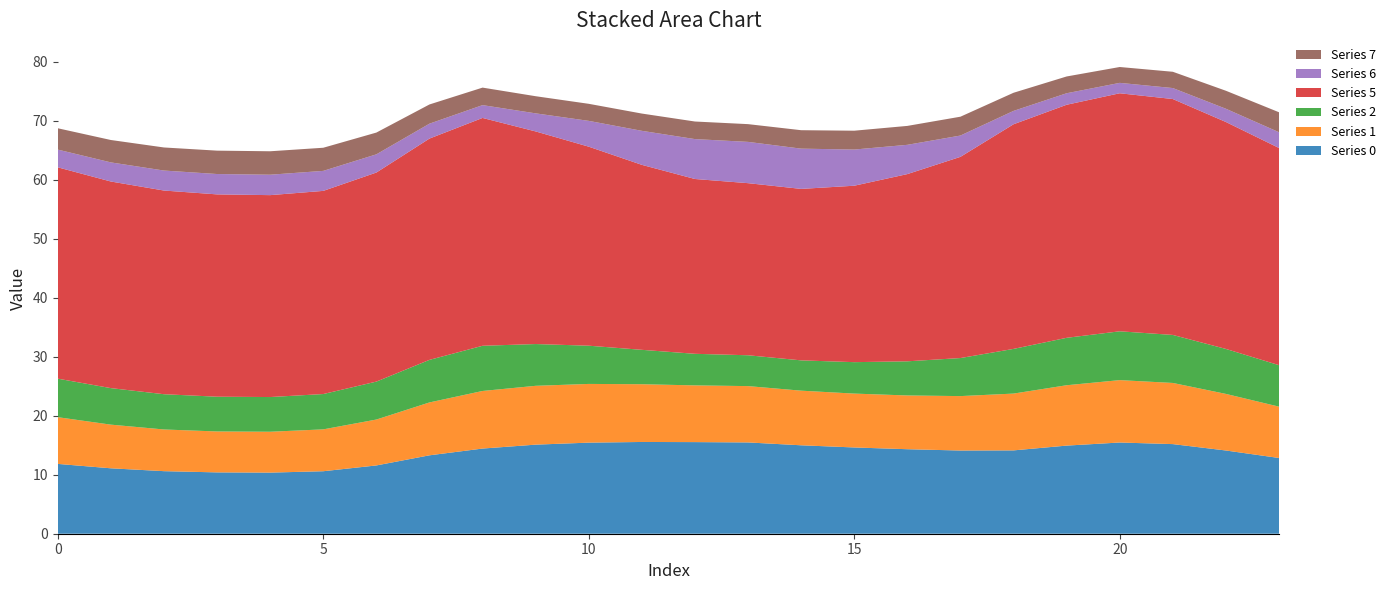

Reading right to left, transcribe all the data shown in this chart.

Series 0: 23=12.8	22=14.1	21=15.2	20=15.5	19=14.9	18=14.1	17=14.1	16=14.3	15=14.6	14=15.0	13=15.5	12=15.5	11=15.5	10=15.4	9=15.1	8=14.4	7=13.3	6=11.6	5=10.6	4=10.4	3=10.4	2=10.6	1=11.1	0=11.8
Series 1: 23=8.7	22=9.6	21=10.4	20=10.6	19=10.2	18=9.6	17=9.2	16=9.1	15=9.1	14=9.3	13=9.5	12=9.6	11=9.8	10=9.9	9=10.0	8=9.8	7=9.0	6=7.8	5=7.1	4=6.9	3=6.9	2=7.1	1=7.4	0=7.9
Series 2: 23=7.0	22=7.6	21=8.1	20=8.3	19=8.0	18=7.6	17=6.4	16=5.8	15=5.3	14=5.1	13=5.2	12=5.3	11=5.8	10=6.5	9=7.1	8=7.7	7=7.2	6=6.4	5=6.0	4=5.9	3=5.9	2=6.0	1=6.2	0=6.5
Series 5: 23=36.8	22=38.4	21=40.0	20=40.3	19=39.5	18=38.1	17=34.1	16=31.7	15=29.9	14=29.1	13=29.2	12=29.6	11=31.3	10=33.7	9=36.0	8=38.6	7=37.5	6=35.4	5=34.4	4=34.2	3=34.3	2=34.5	1=35.0	0=35.8
Series 6: 23=2.7	22=2.2	21=1.9	20=1.8	19=1.9	18=2.3	17=3.6	16=5.0	15=6.1	14=6.8	13=7.0	12=6.8	11=5.8	10=4.4	9=3.1	8=2.2	7=2.5	6=3.1	5=3.4	4=3.5	3=3.4	2=3.4	1=3.2	0=3.0
Series 7: 23=3.4	22=3.1	21=2.8	20=2.7	19=2.8	18=3.1	17=3.2	16=3.2	15=3.2	14=3.1	13=3.0	12=3.0	11=2.9	10=2.9	9=2.9	8=3.0	7=3.3	6=3.7	5=3.9	4=4.0	3=4.0	2=3.9	1=3.8	0=3.6